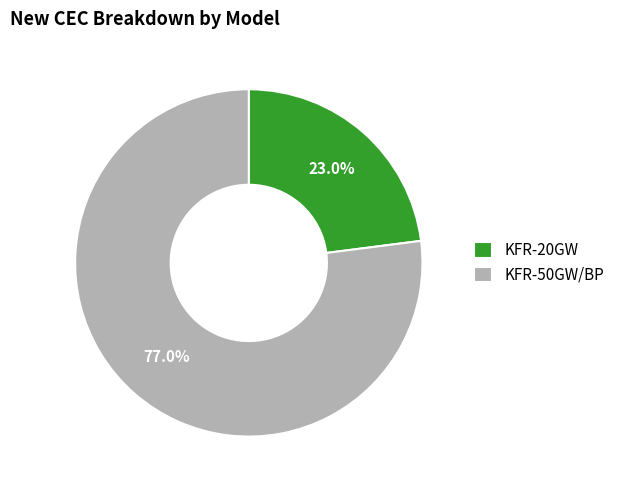

True or false: KFR-20GW accounts for 23% of the total.

True